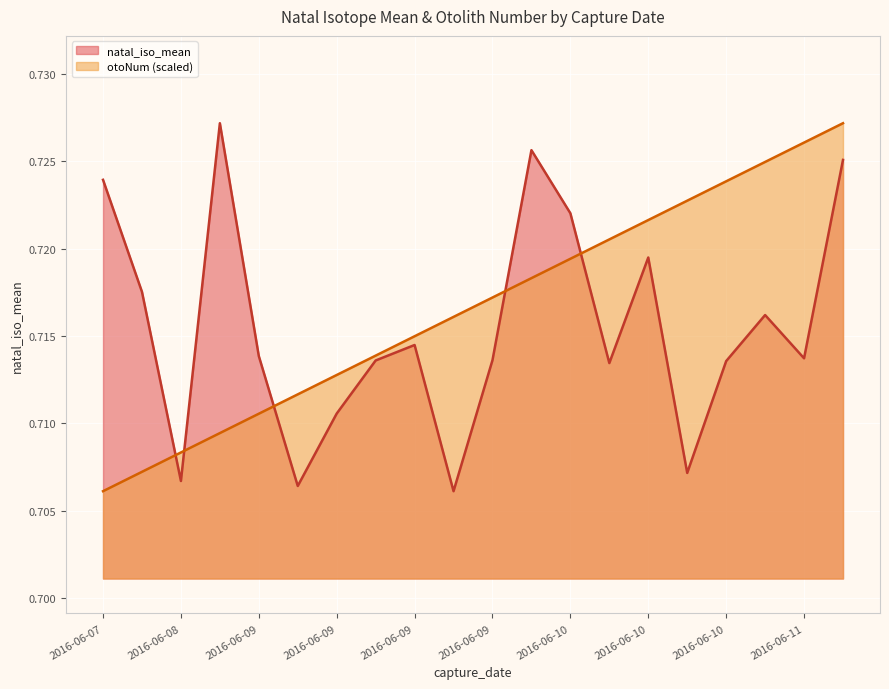

Where do natal_iso_mean and otoNum first cross each other?

2016-06-07 and 2016-06-08